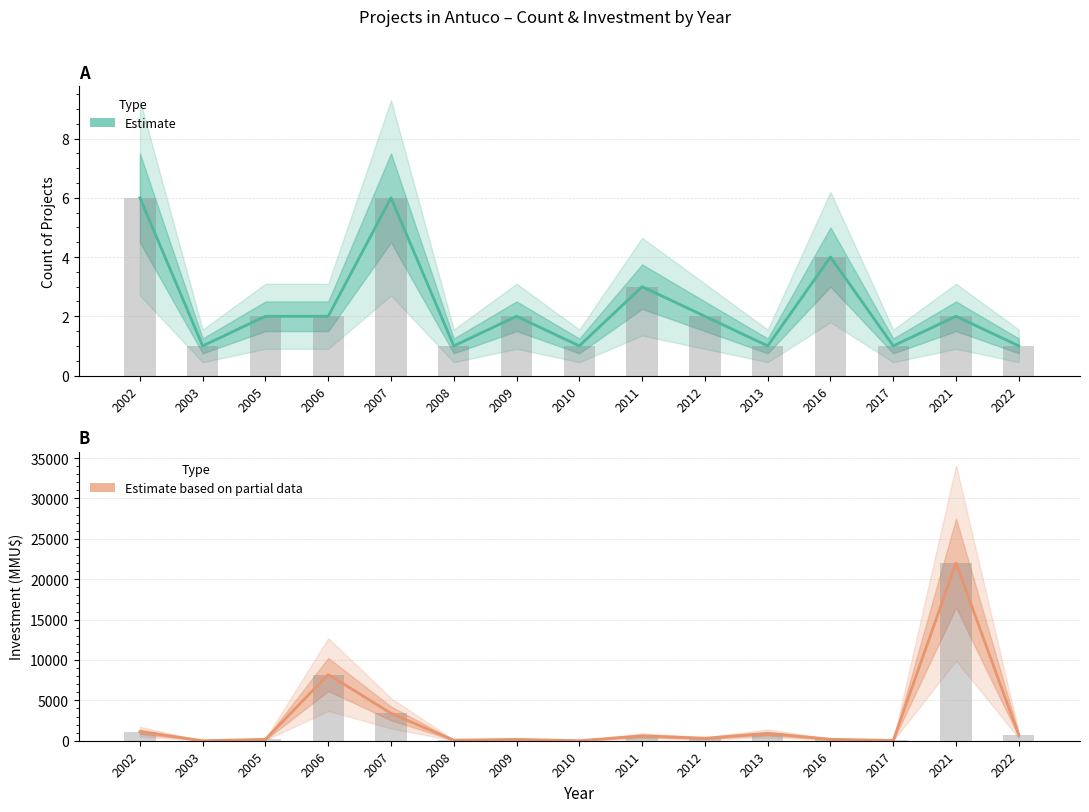

What is the difference between the highest and lowest values at 2005?

168